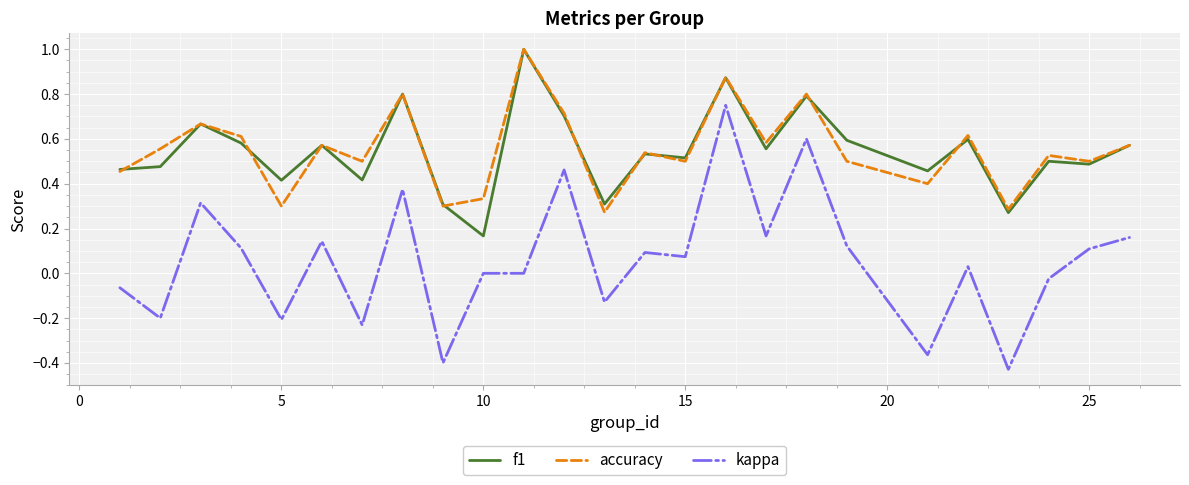

What is the maximum value for accuracy?

1.0